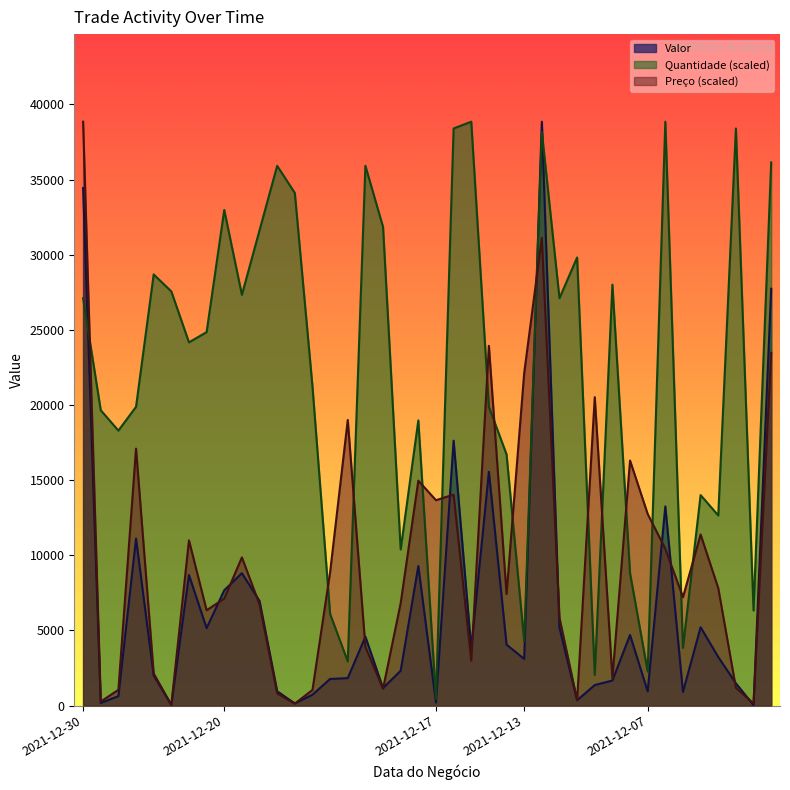

How many times do Preço (scaled) and Quantidade (scaled) cross each other?

15